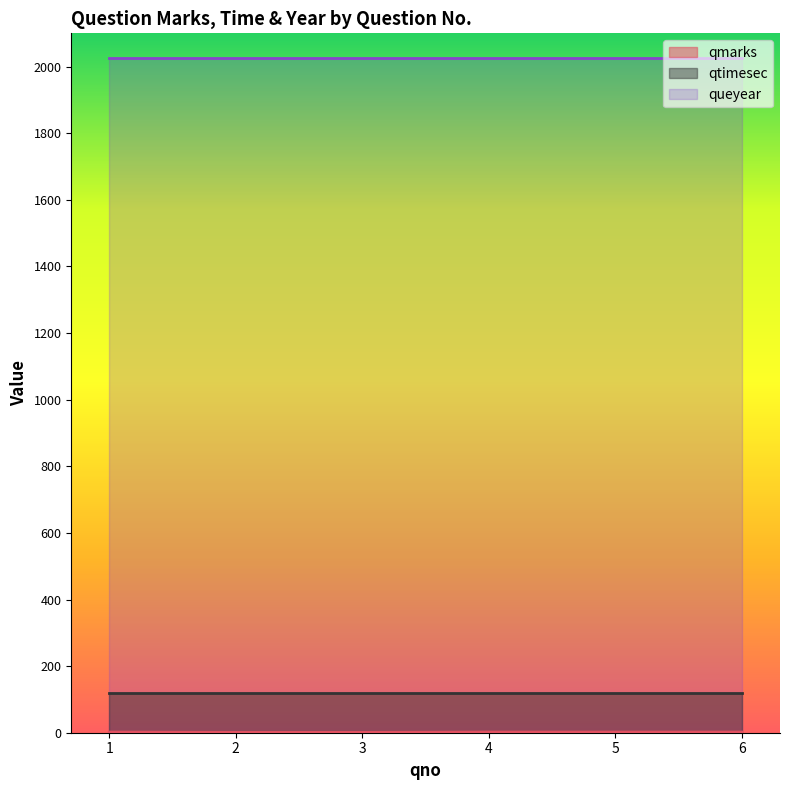

True or false: queyear has more than 2 points higher than both neighbors.

False